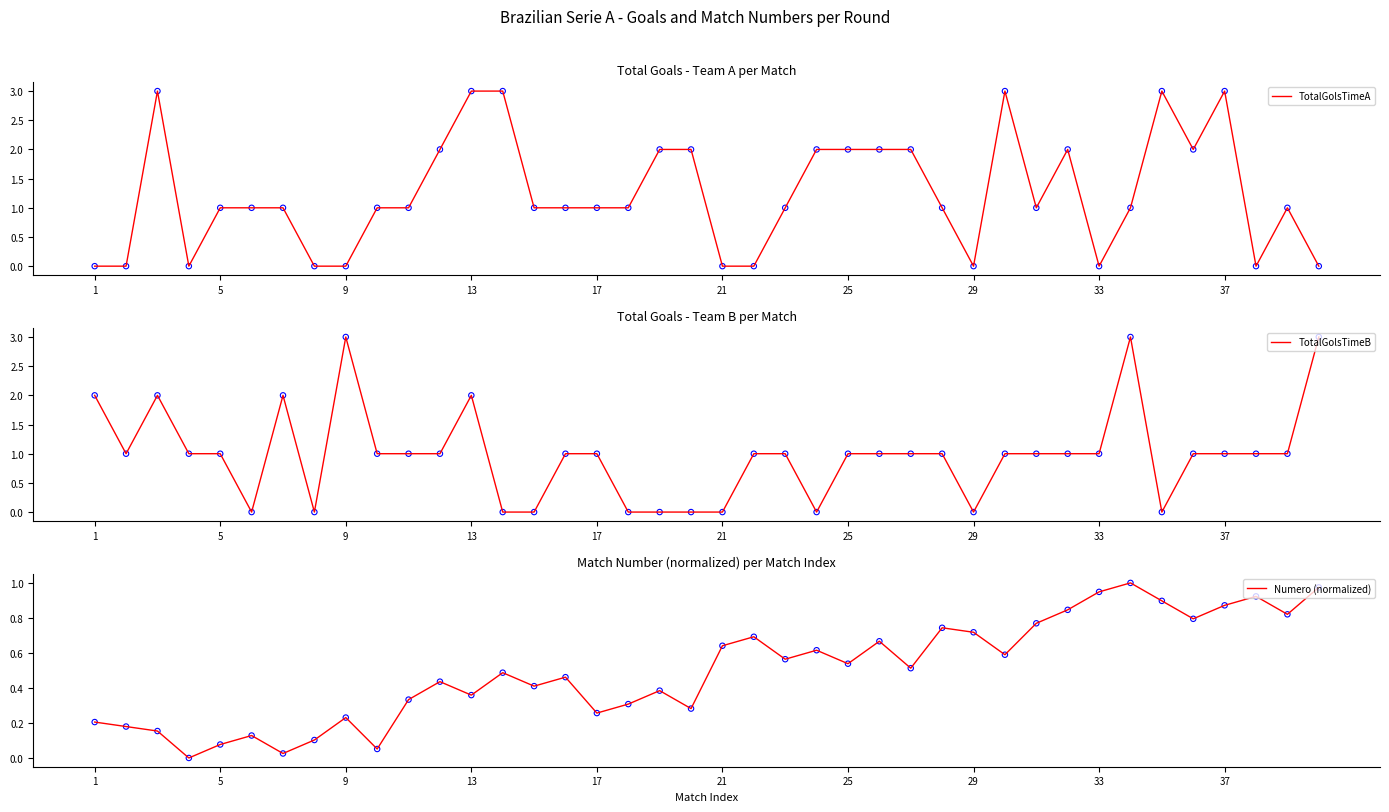

True or false: TotalGolsTimeA has a value of 3 at 13.

True